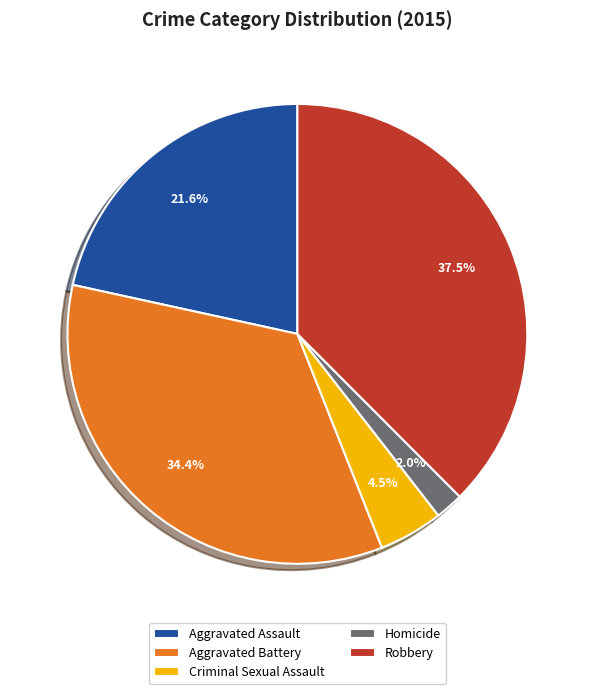

To the nearest percent, what is the difference between the Aggravated Battery and Aggravated Assault slice percentages?

13%